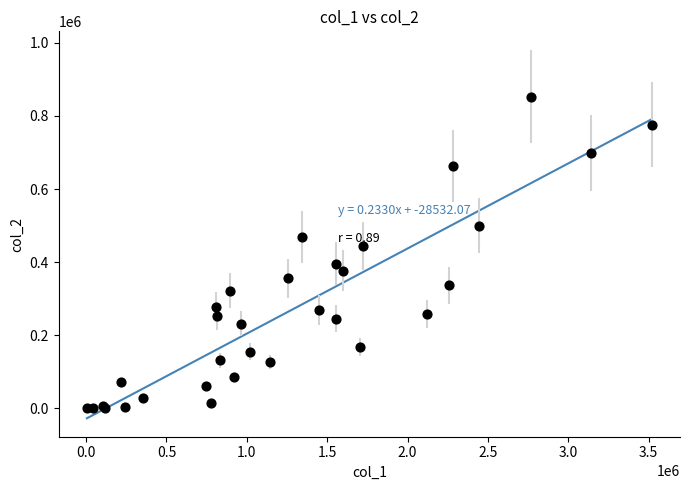

What Y value in the scatter plot is closest to 426680?

444070